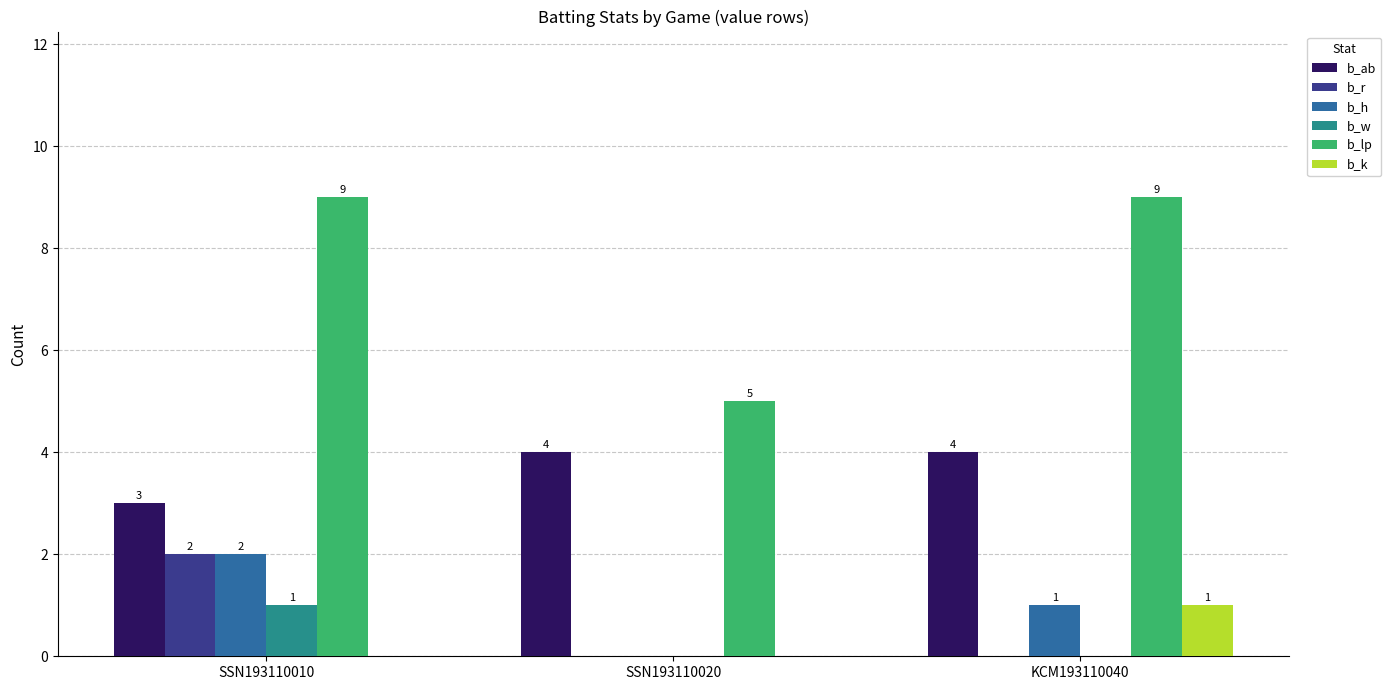

Is it true that b_ab equals 2 at SSN193110010?

False